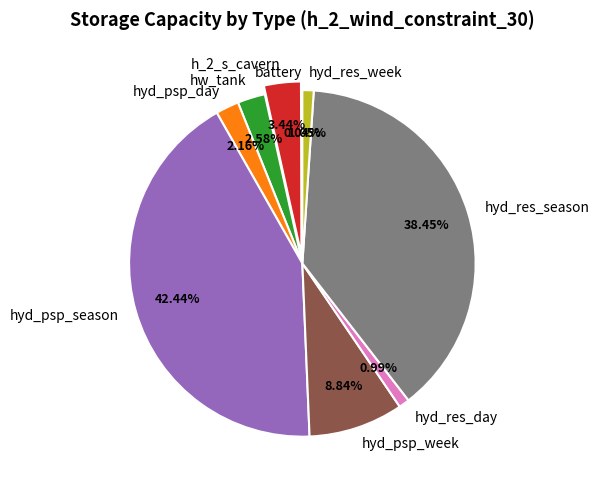

Does hyd_psp_week represent more than half of the total?

No